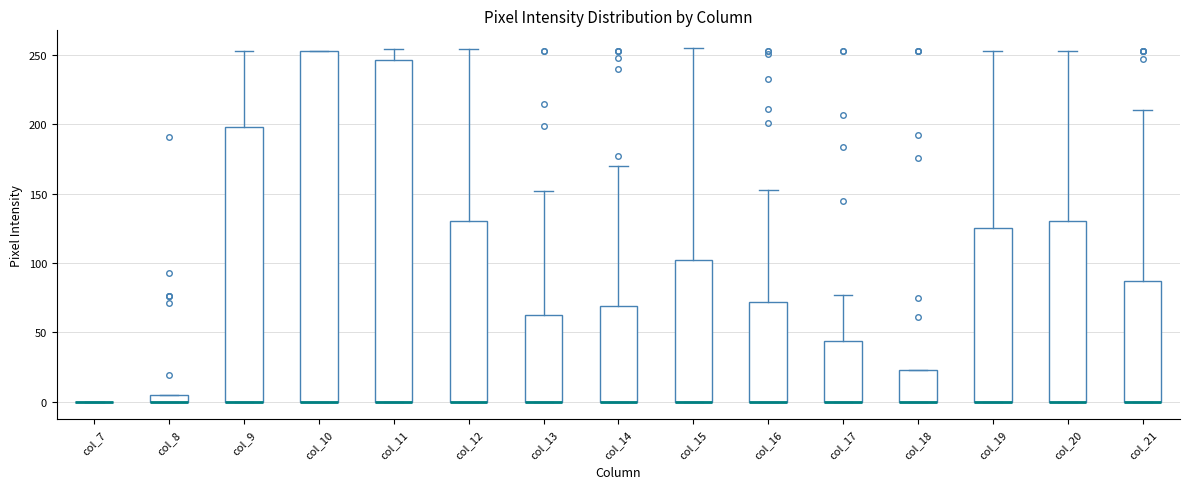

Which box is the tallest, from its lower edge to its upper edge?

col_10